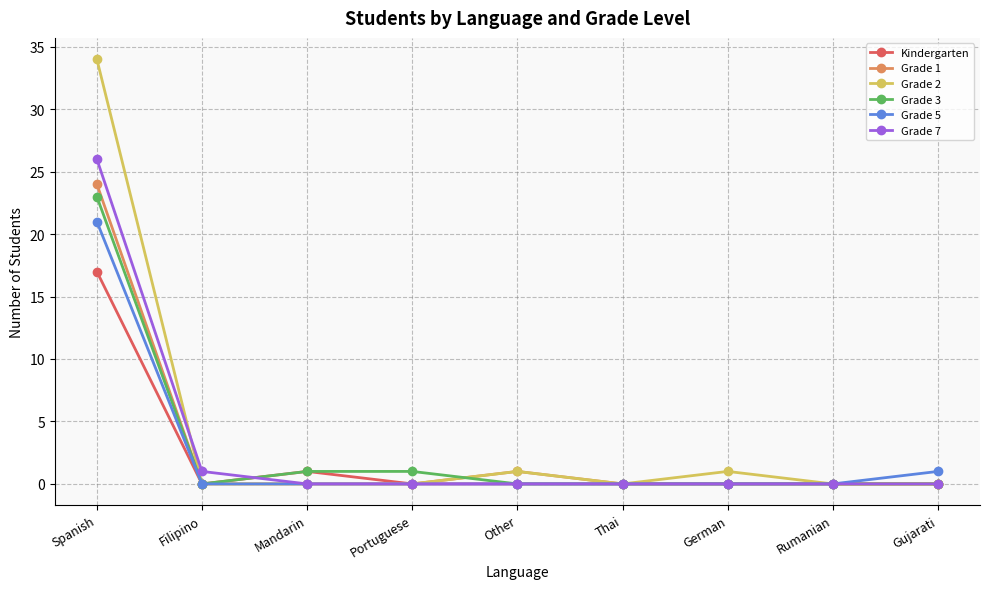

Reading left to right, what are all the values shown in this chart?

Kindergarten: Spanish=17	Filipino=0	Mandarin=1	Portuguese=0	Other=0	Thai=0	German=0	Rumanian=0	Gujarati=0
Grade 1: Spanish=24	Filipino=0	Mandarin=0	Portuguese=0	Other=1	Thai=0	German=0	Rumanian=0	Gujarati=0
Grade 2: Spanish=34	Filipino=0	Mandarin=0	Portuguese=0	Other=1	Thai=0	German=1	Rumanian=0	Gujarati=0
Grade 3: Spanish=23	Filipino=0	Mandarin=1	Portuguese=1	Other=0	Thai=0	German=0	Rumanian=0	Gujarati=0
Grade 5: Spanish=21	Filipino=0	Mandarin=0	Portuguese=0	Other=0	Thai=0	German=0	Rumanian=0	Gujarati=1
Grade 7: Spanish=26	Filipino=1	Mandarin=0	Portuguese=0	Other=0	Thai=0	German=0	Rumanian=0	Gujarati=0